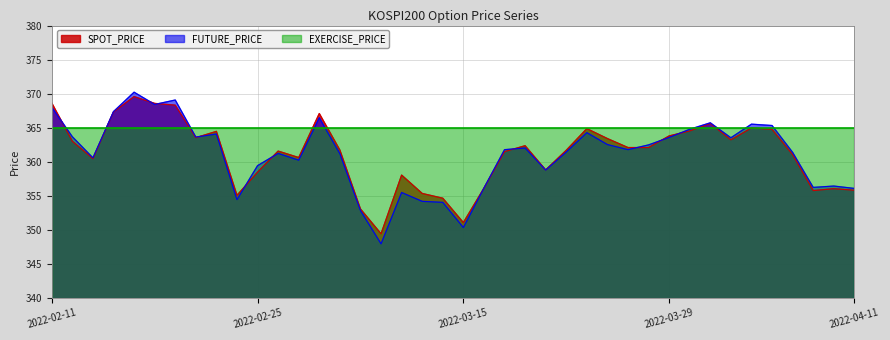

What value does the SPOT_PRICE series have at 2022-03-11?

355.3